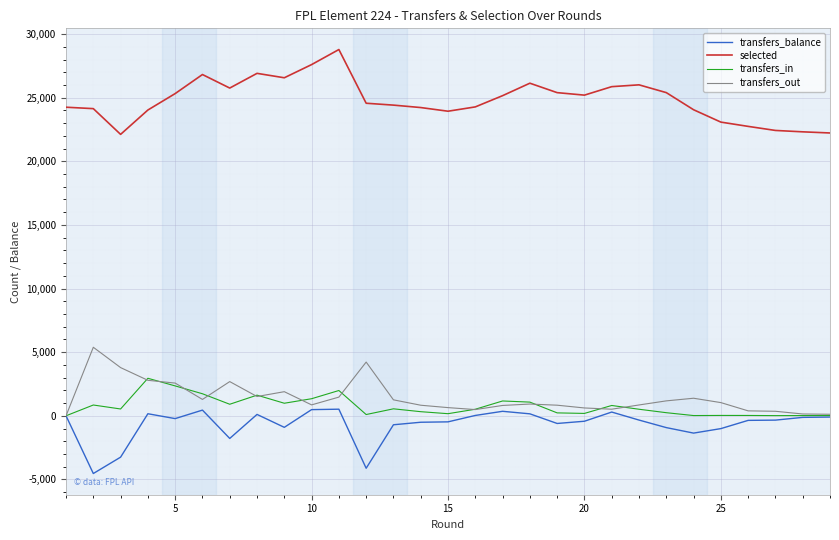

What is the difference between the second highest and minimum values in the transfers_out series?

4222